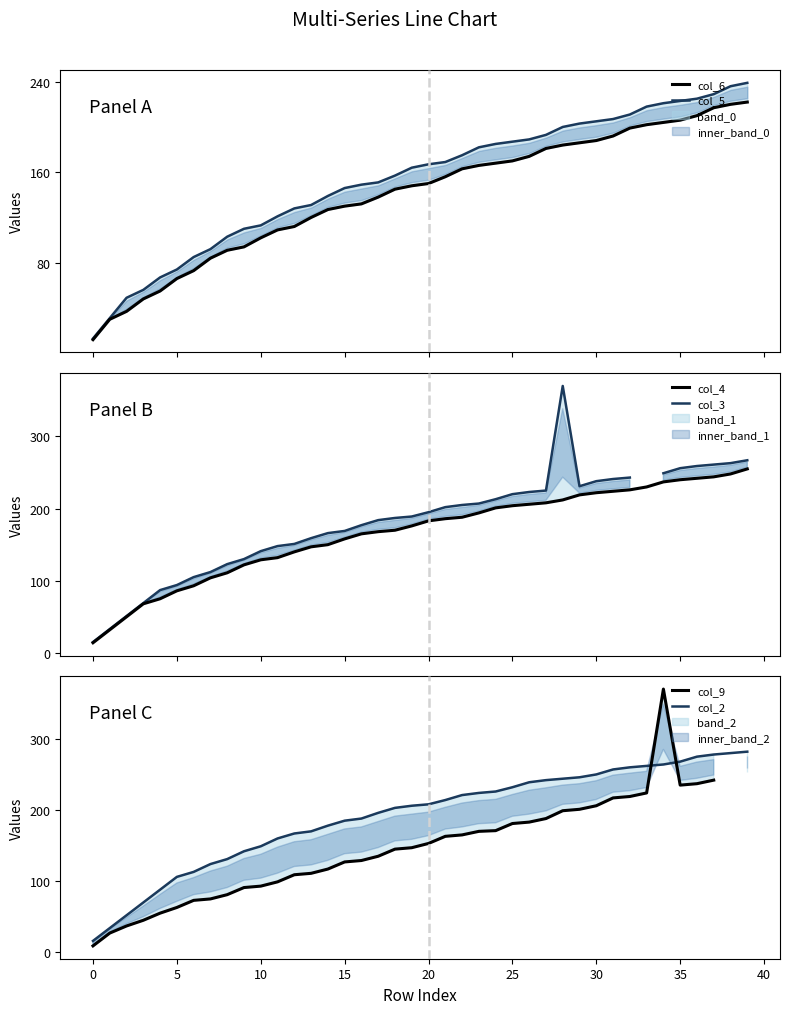

What is the difference between the maximum and minimum values in the col_5 series?

226.0